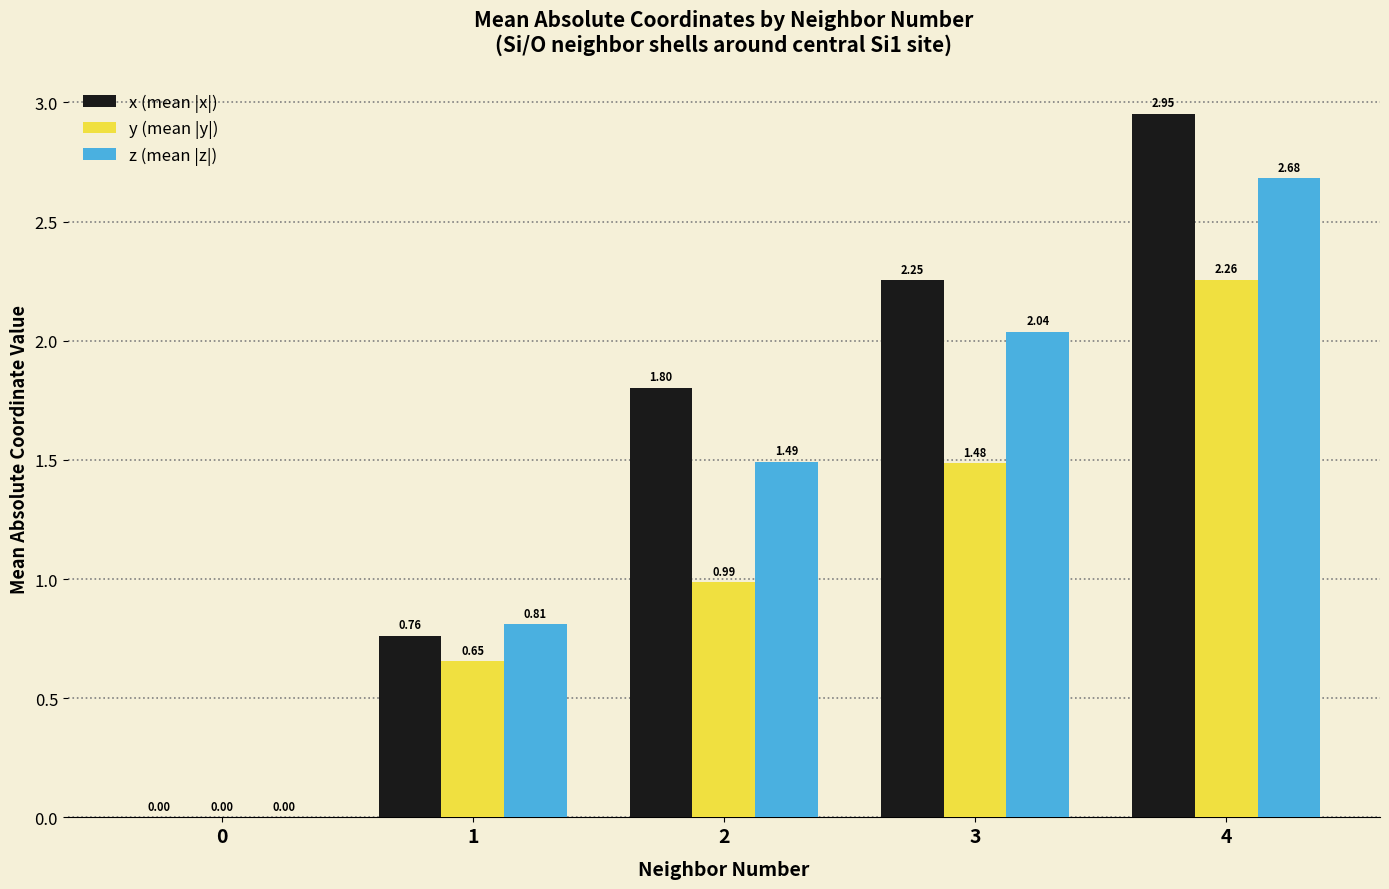

How many groups of bars are there?

5